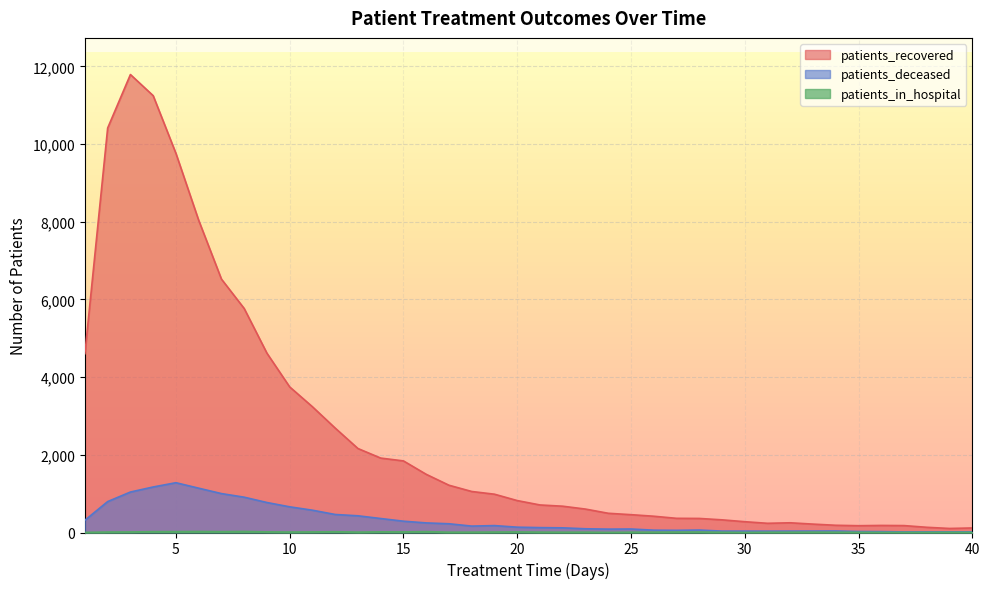

The patients_in_hospital series shows 8 at 32. True or false?

True